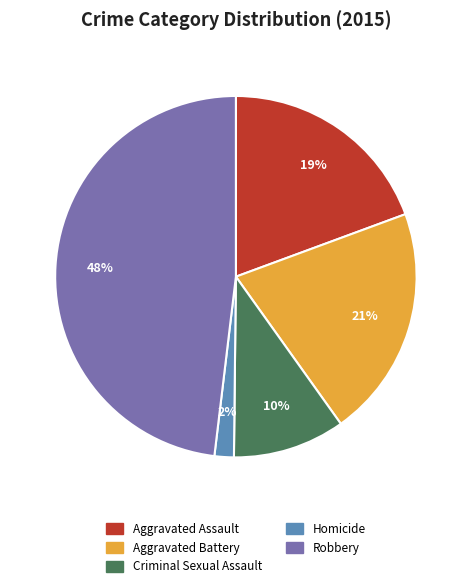

To the nearest percent, what percentage of the pie is Criminal Sexual Assault?

10%